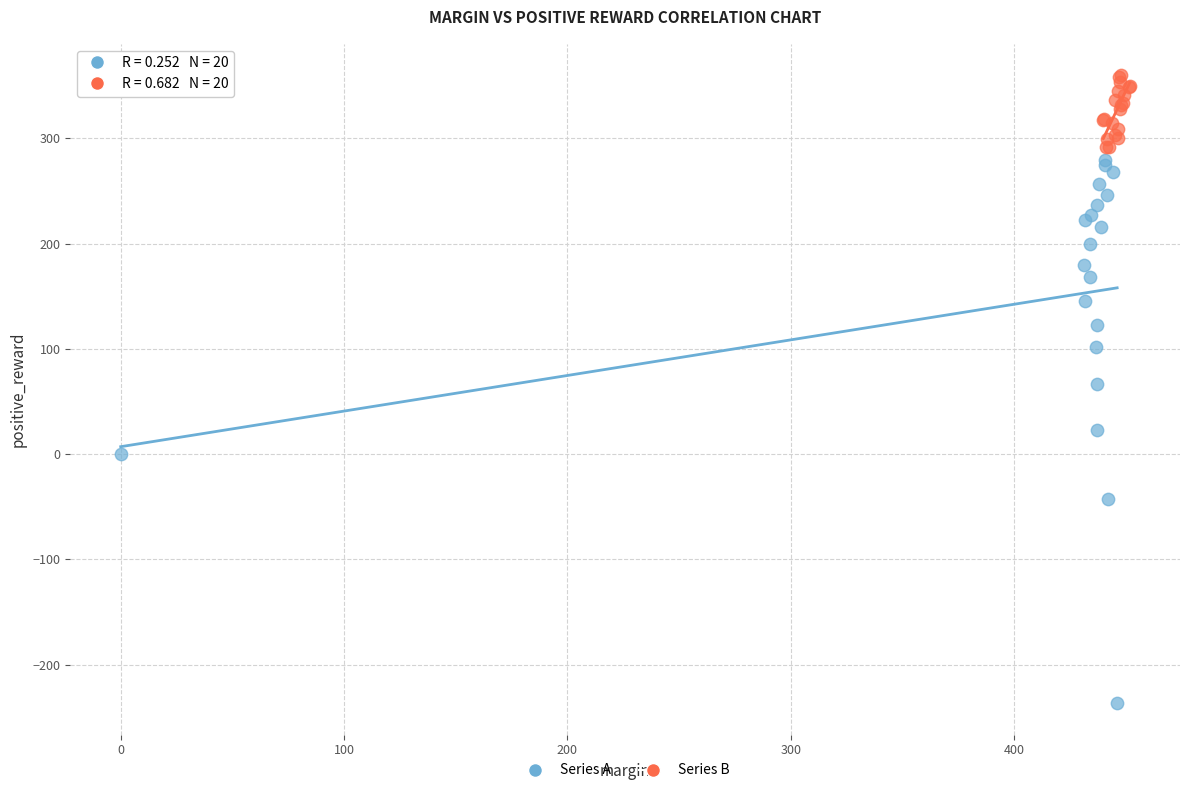

Which series has the widest spread of Y values?

Series A